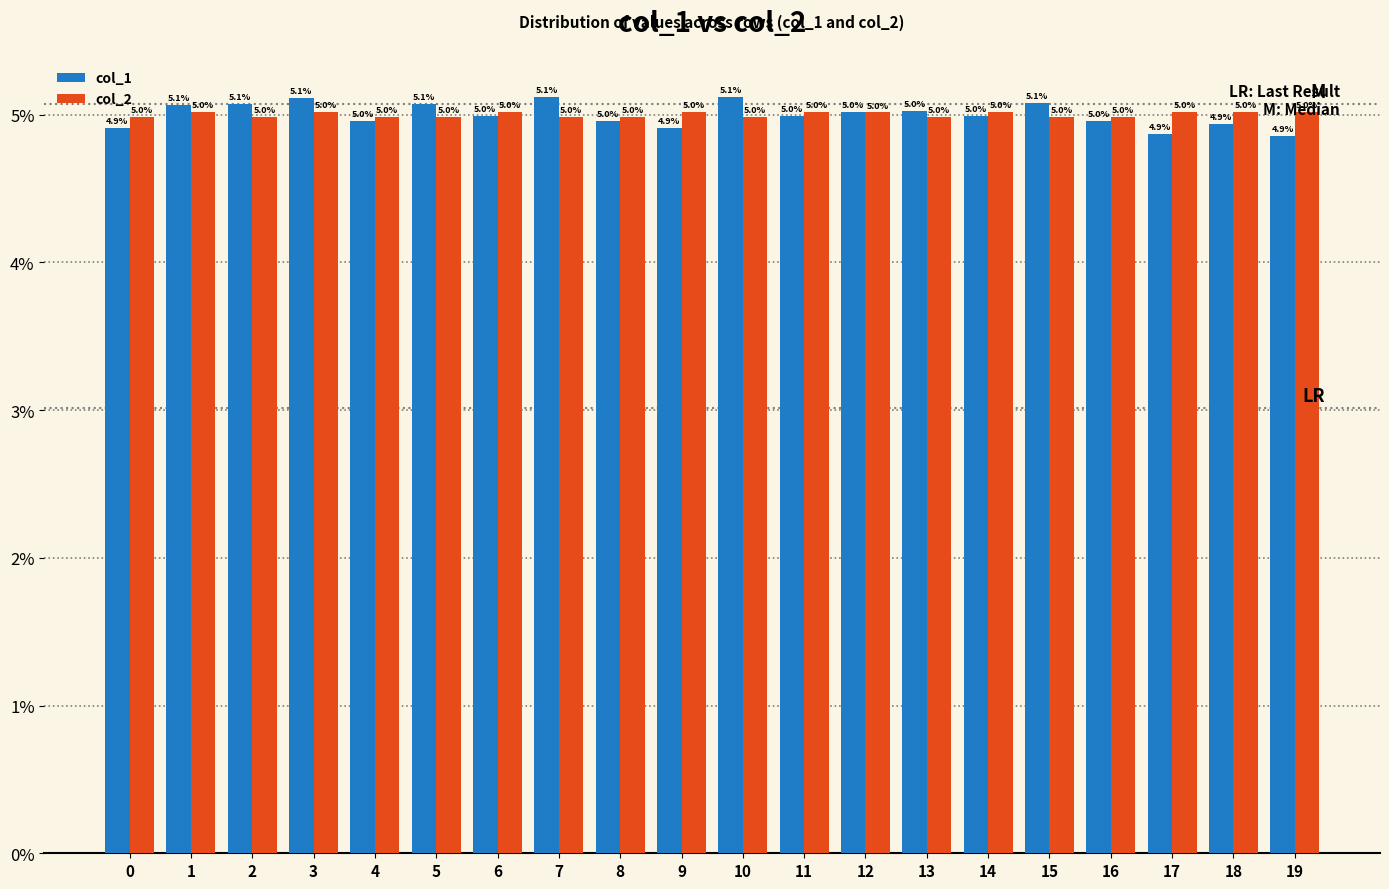

Which category has the highest value in the col_1 series?

7